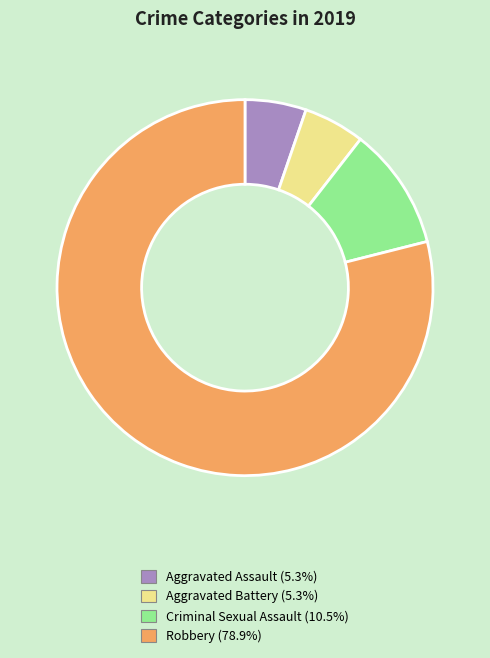

Is there any slice that represents more than half of the pie?

Yes